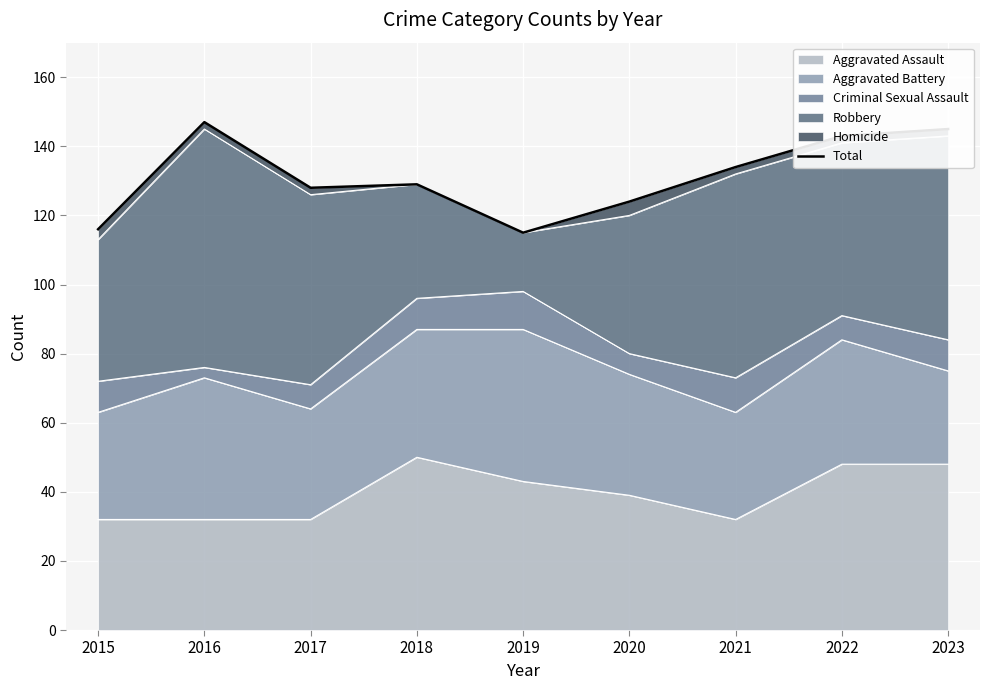

Approximately how many times larger is the value at 2021 compared to 2022?

0.9